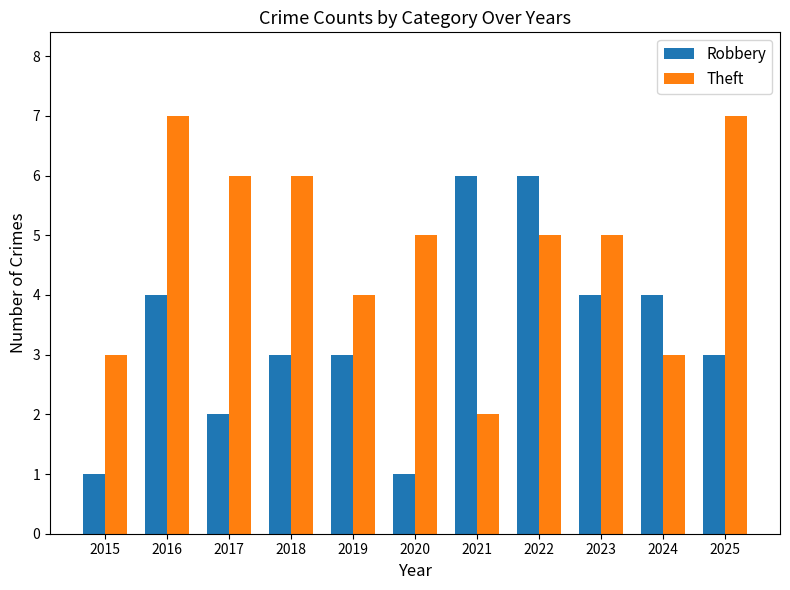

True or false: Theft has a value of 4 at 2019.

True